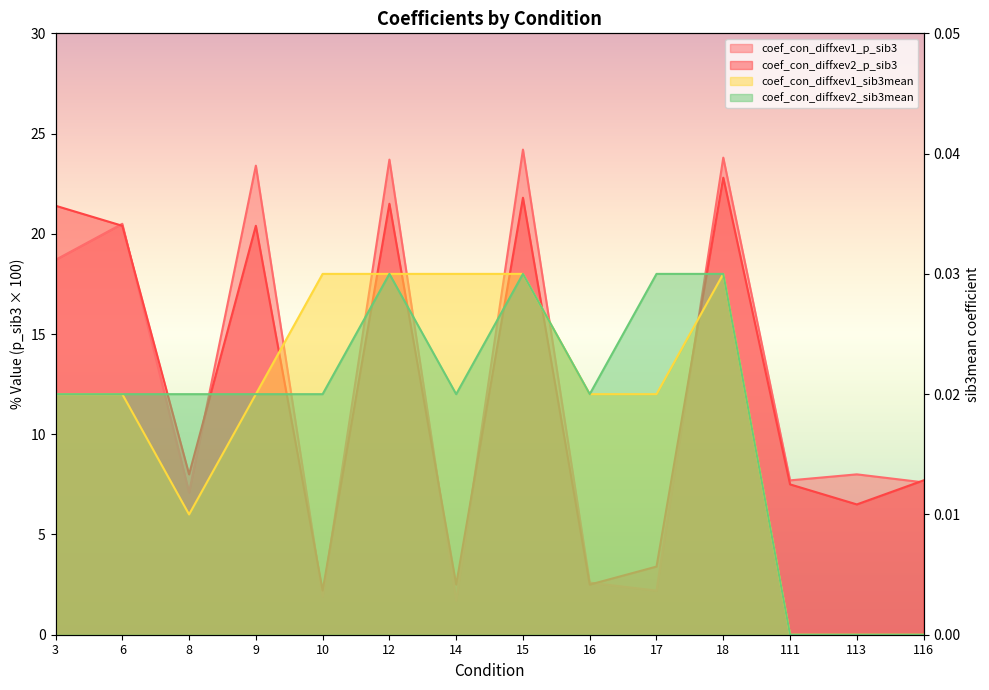

True or false: coef_con_diffxev1_p_sib3 has more than 2 interior local peaks.

True